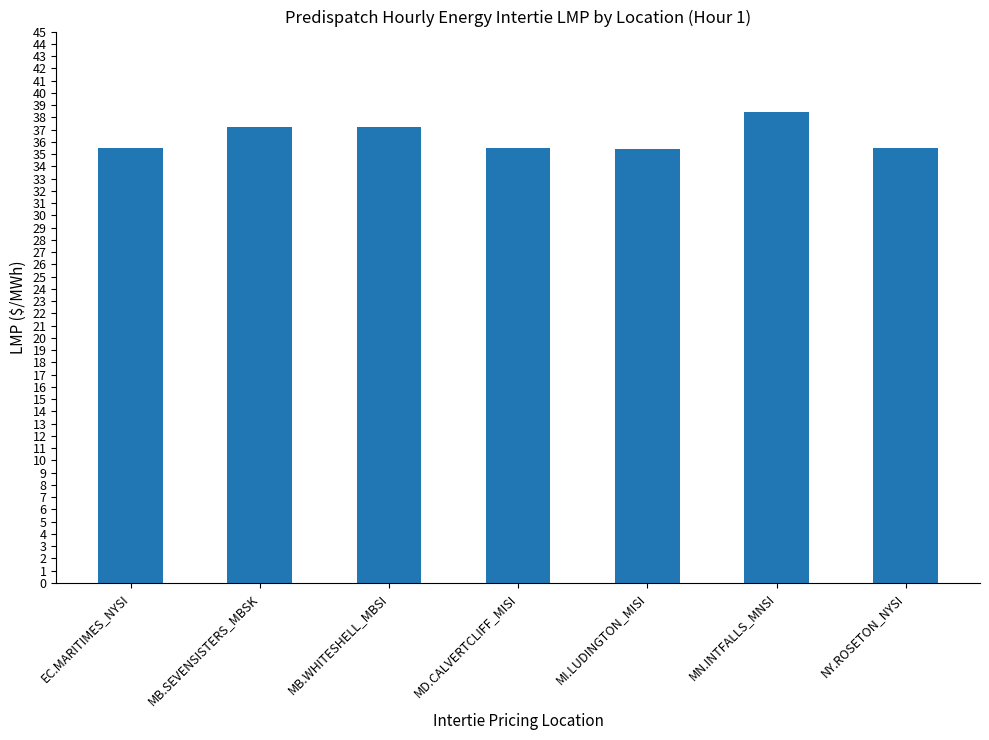

What is the maximum value shown in the chart?

38.4